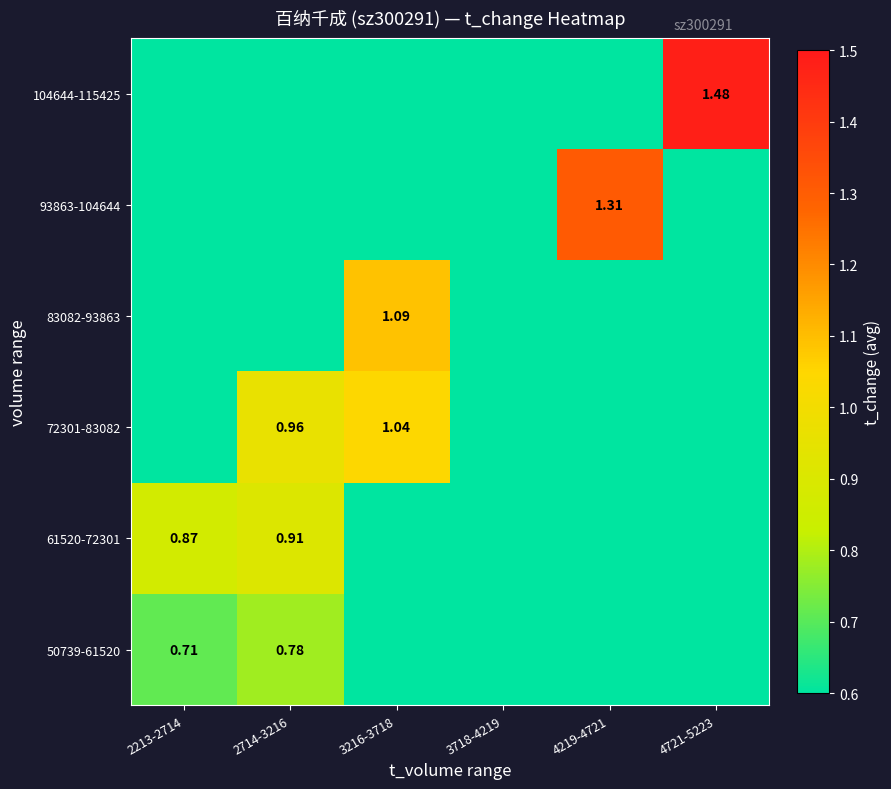

The 50739-61520 series shows 0.0 at 3718-4219. True or false?

True